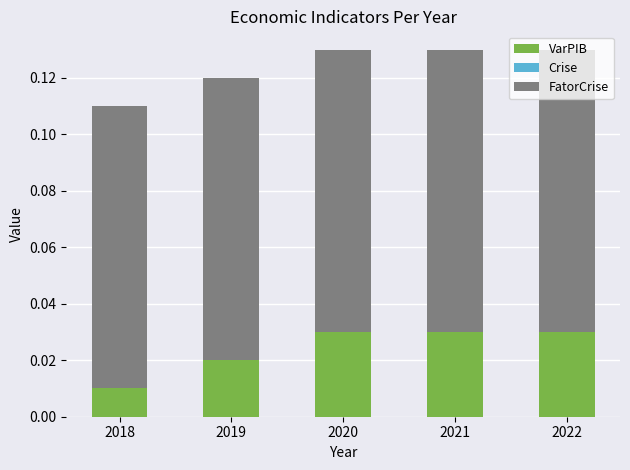

At which label does VarPIB reach its minimum?

2018